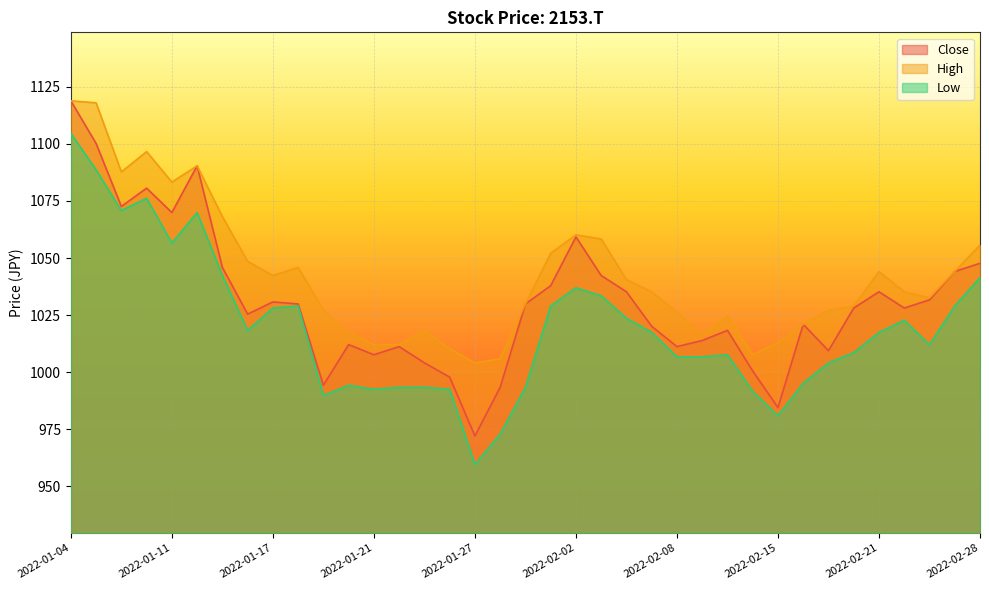

How many data points does each series have?

37